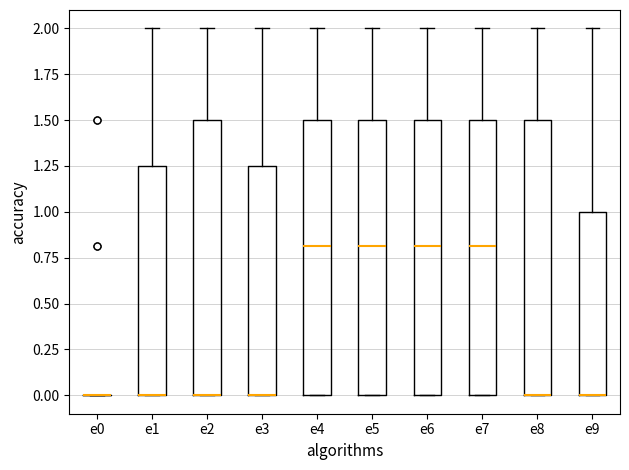

Where does the upper whisker of the box for e3 end on the y-axis? The values are not printed on the chart, so give them approximately, as read against the axis.

2.00